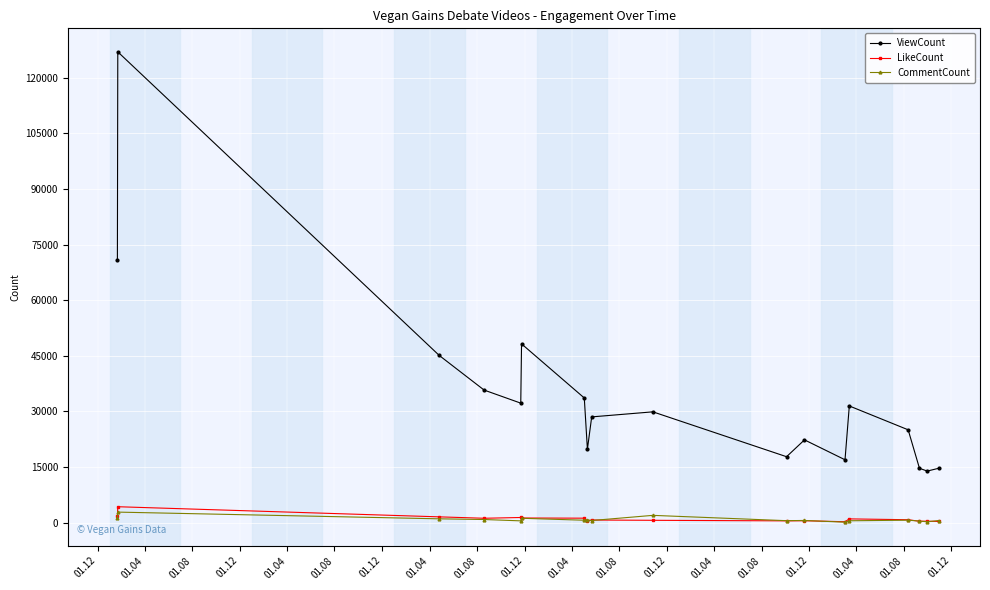

True or false: ViewCount and CommentCount cross at least once.

False